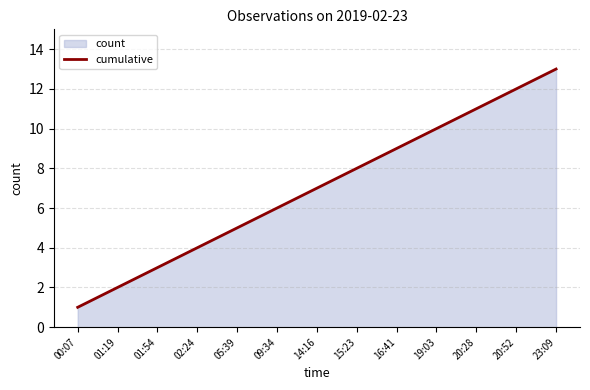

What position from the left is 02:24?

4